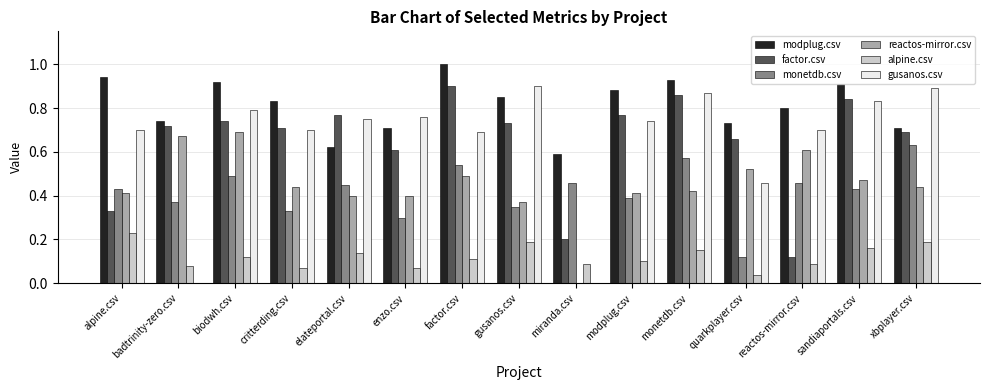

Is it true that gusanos.csv equals 0.3 at critterding.csv?

False